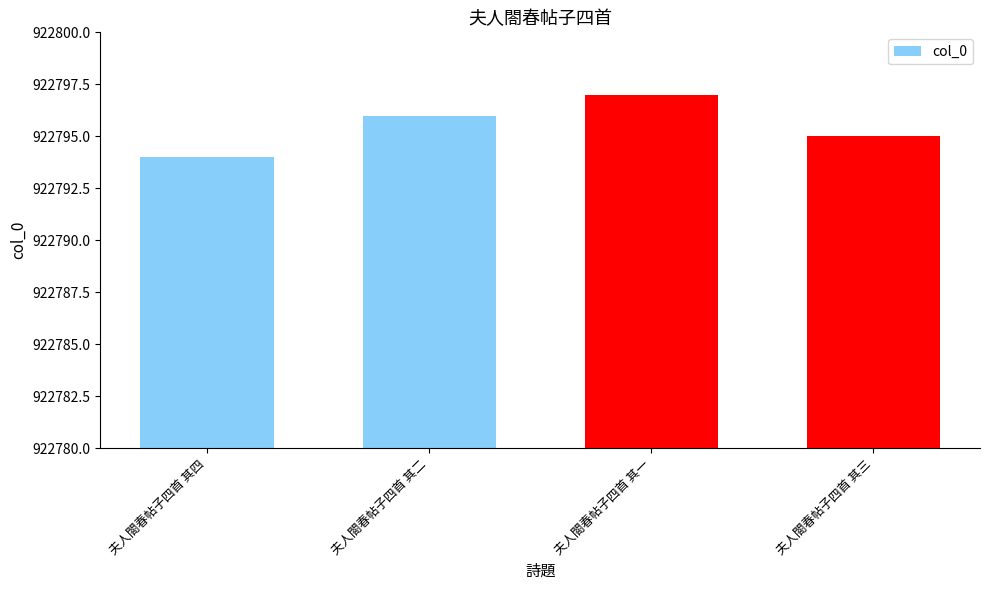

What is the value of the 4th bar from the left?

922795